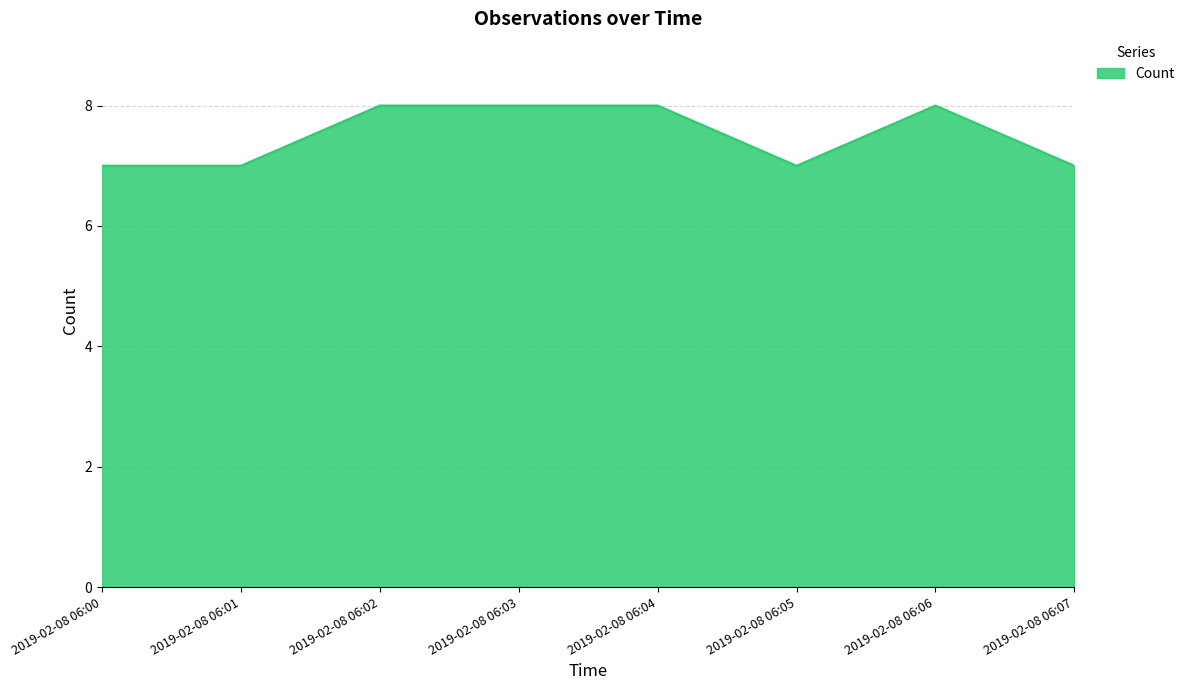

Is it true that the value at 2019-02-08 06:06 is 8?

True